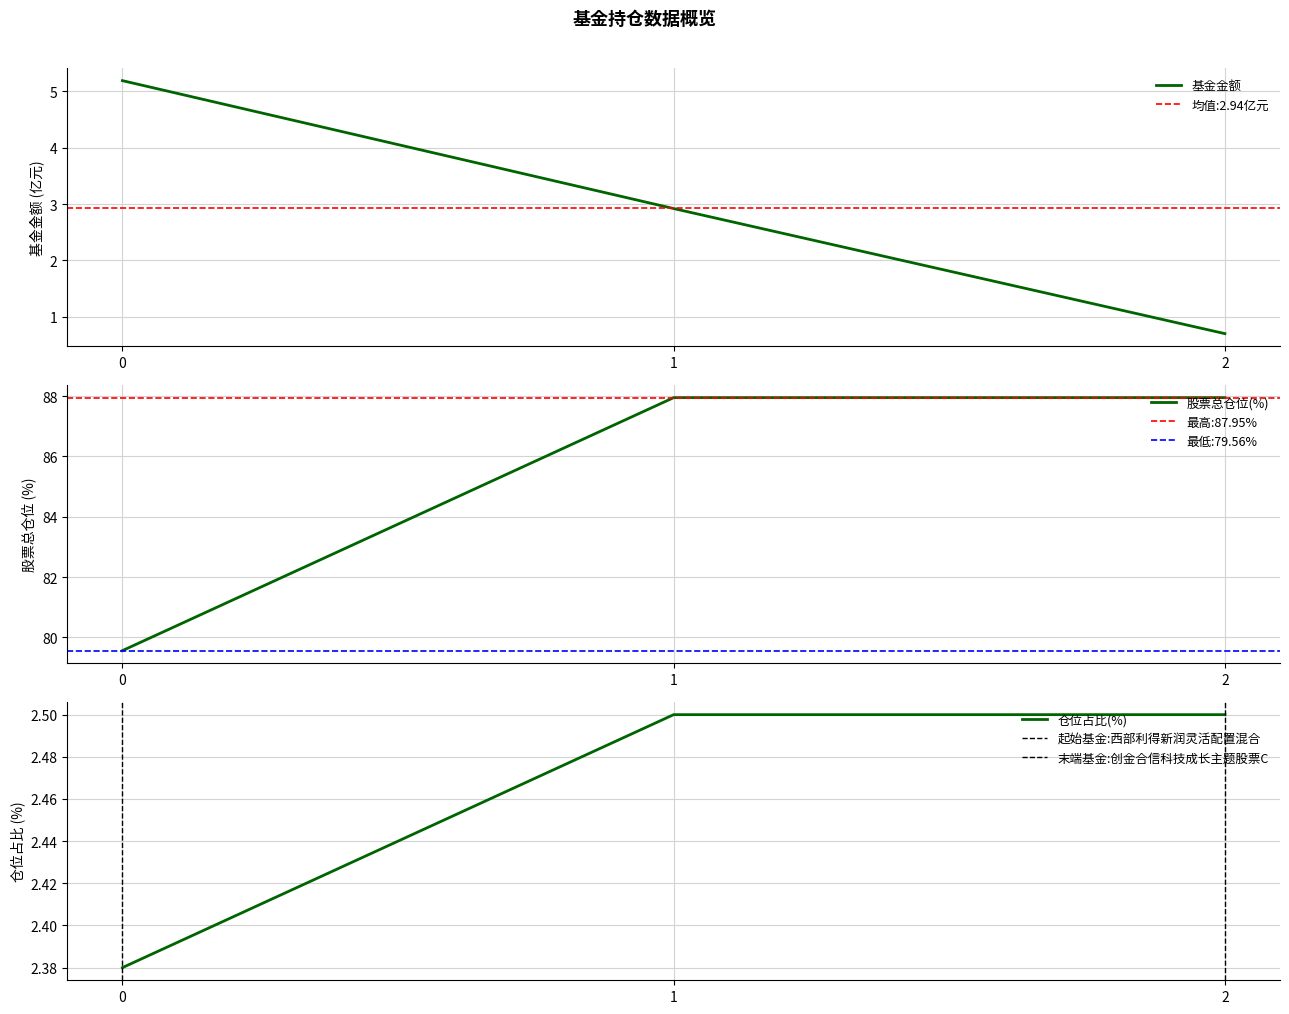

What is the difference between the 股票总仓位 values at 1 and 0?

8.4